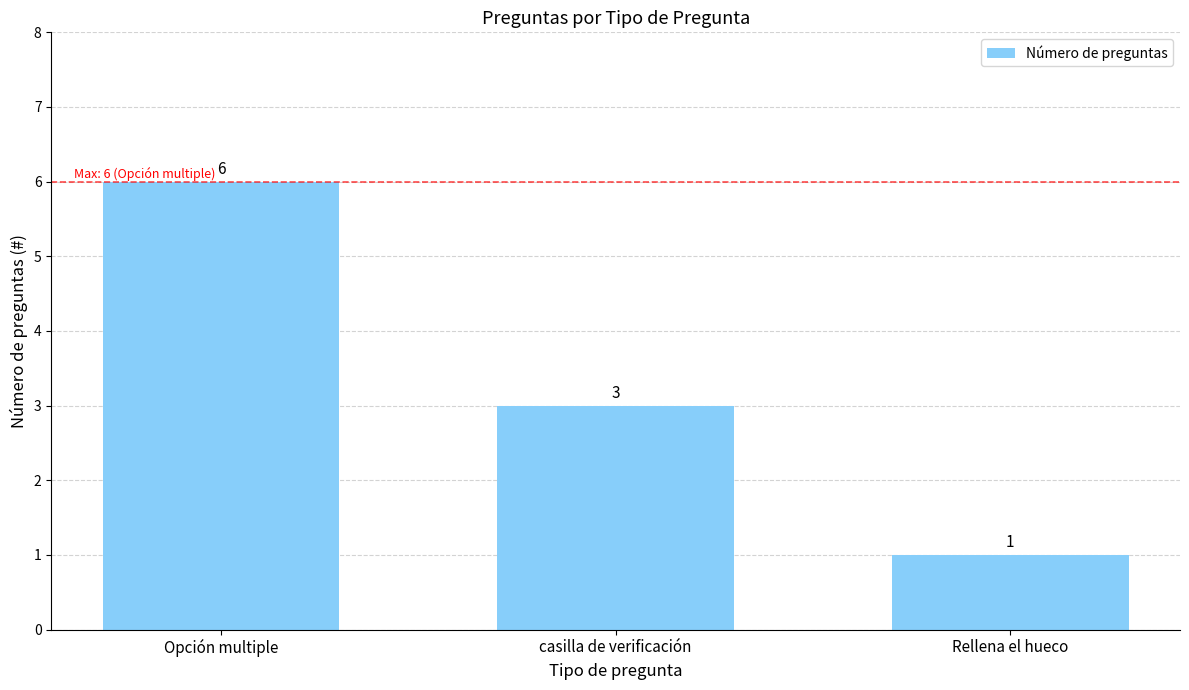

Between casilla de verificación and Rellena el hueco, which is larger?

casilla de verificación